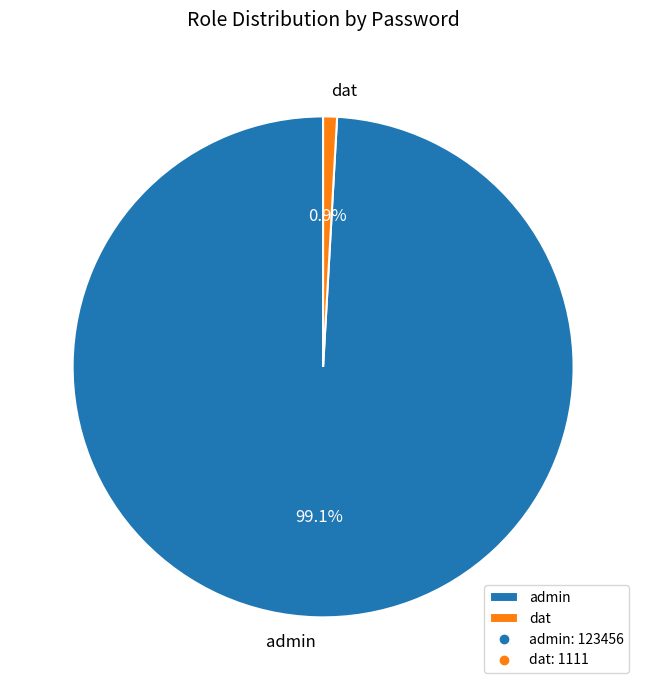

What is the total percentage of admin and dat?

100.0%